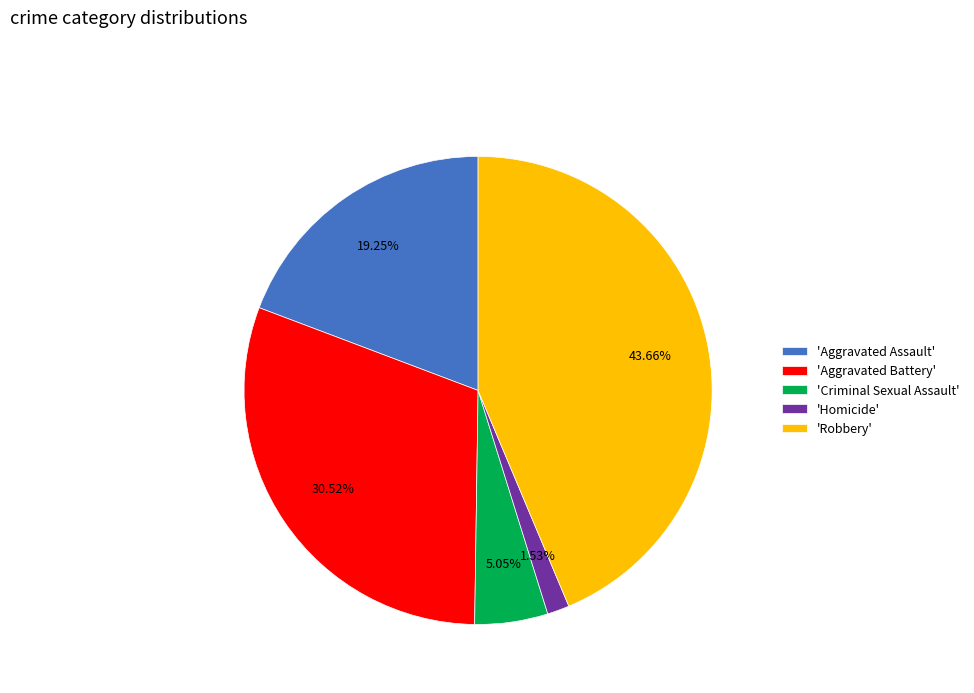

Rank the categories by value from lowest to highest.

'Homicide', 'Criminal Sexual Assault', 'Aggravated Assault', 'Aggravated Battery', 'Robbery'